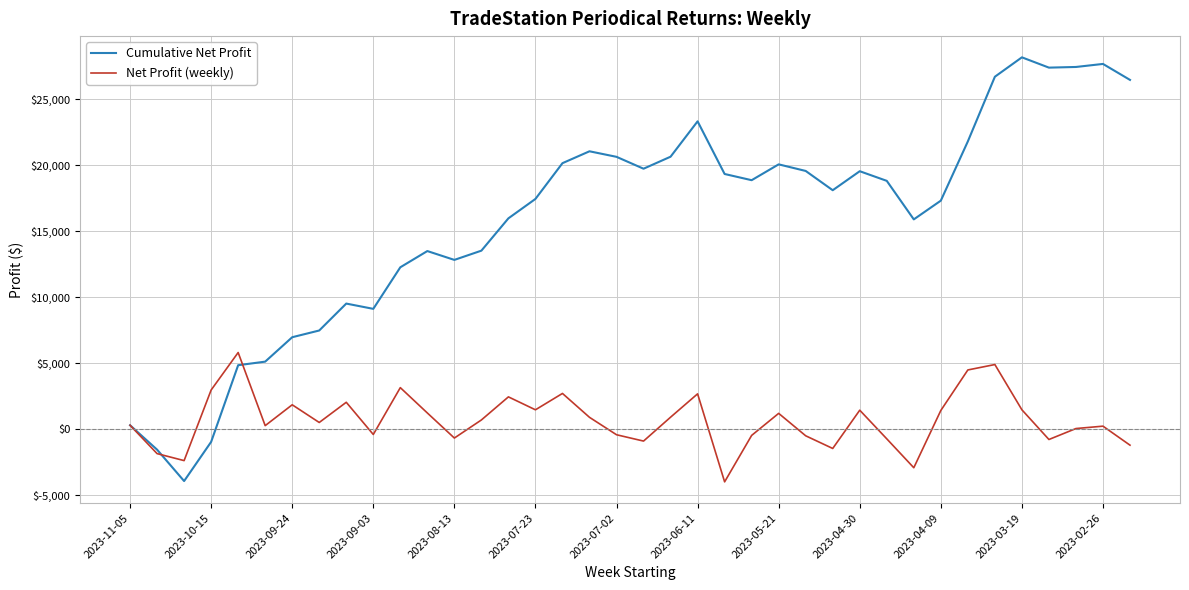

Which series has the largest total across all categories?

Cumulative Net Profit